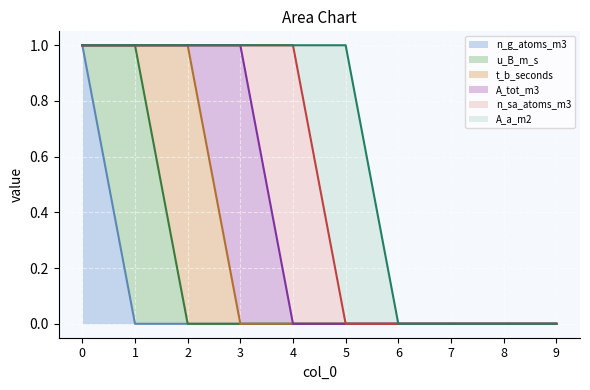

What is the maximum value for u_B_m_s?

1